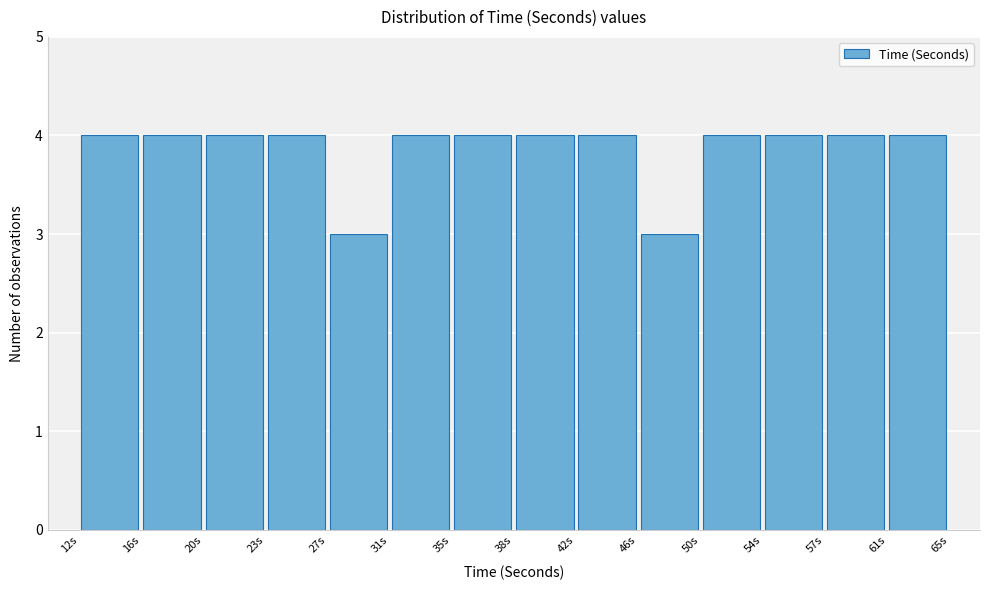

Reading left to right, transcribe this chart: for each bar, give the range it covers on the x-axis and its height. Neither the bar edges nor the heights are printed on the chart, so give them approximately, as read against the axes.

12.0 to 16.0: 4
16.0 to 19.5: 4
19.5 to 23.5: 4
23.5 to 27.0: 4
27.0 to 31.0: 3
31.0 to 34.5: 4
34.5 to 38.5: 4
38.5 to 42.5: 4
42.5 to 46.0: 4
46.0 to 50.0: 3
50.0 to 53.5: 4
53.5 to 57.5: 4
57.5 to 61.0: 4
61.0 to 65.0: 4